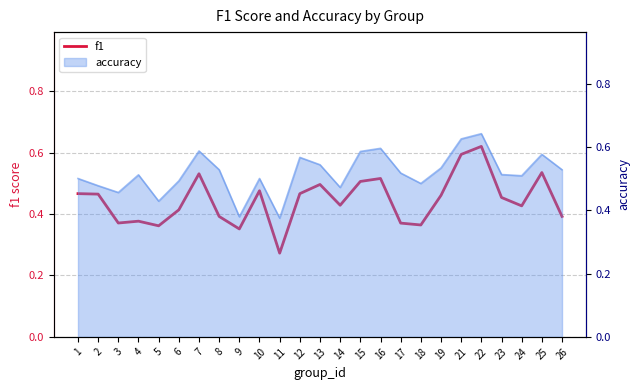

How many points are lower than both their immediate neighbors (excluding endpoints)?

7